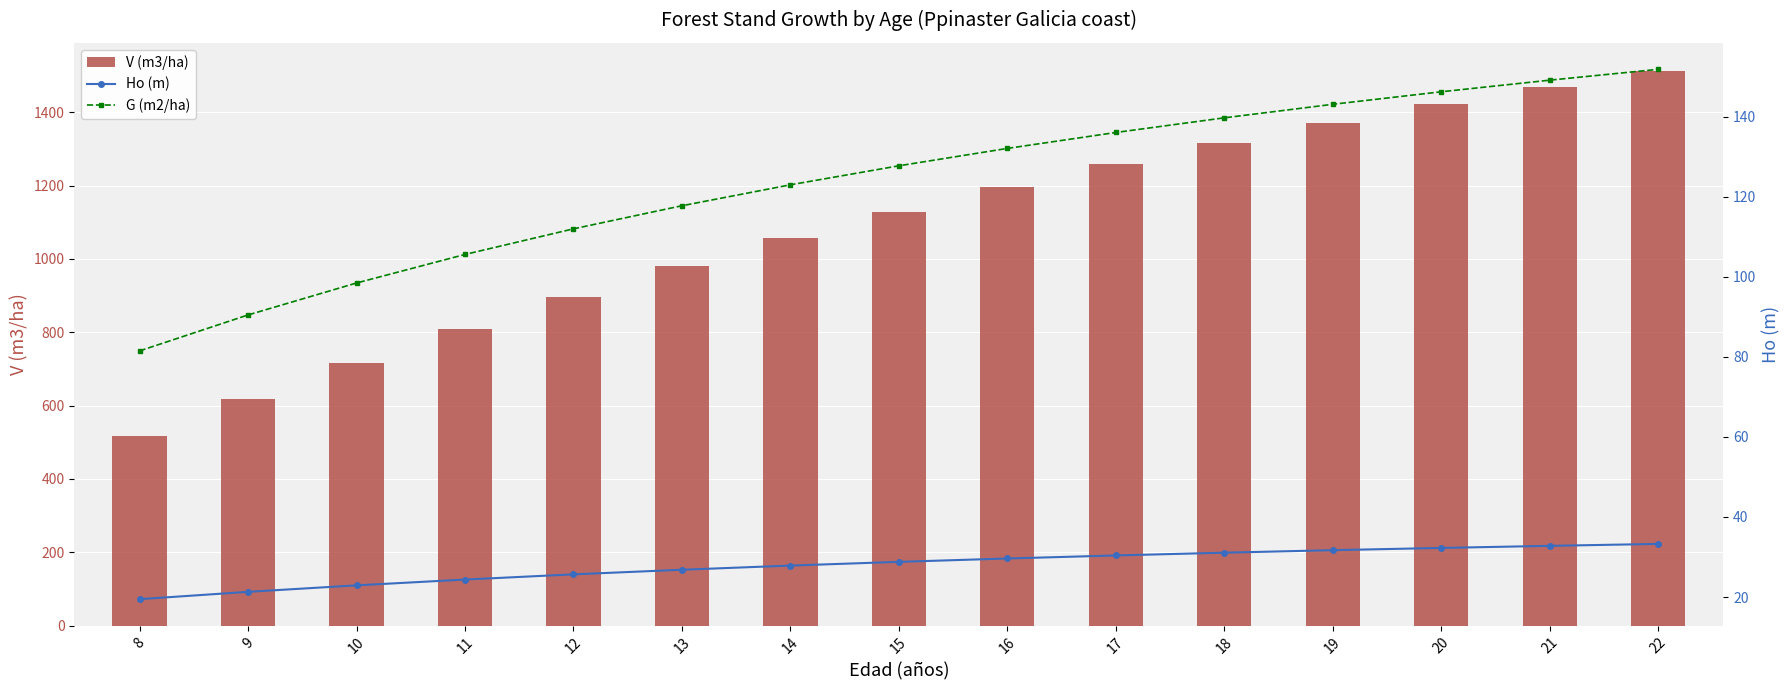

Rank the series at 22 from highest to lowest value.

V (m3/ha), G (m2/ha), Ho (m)